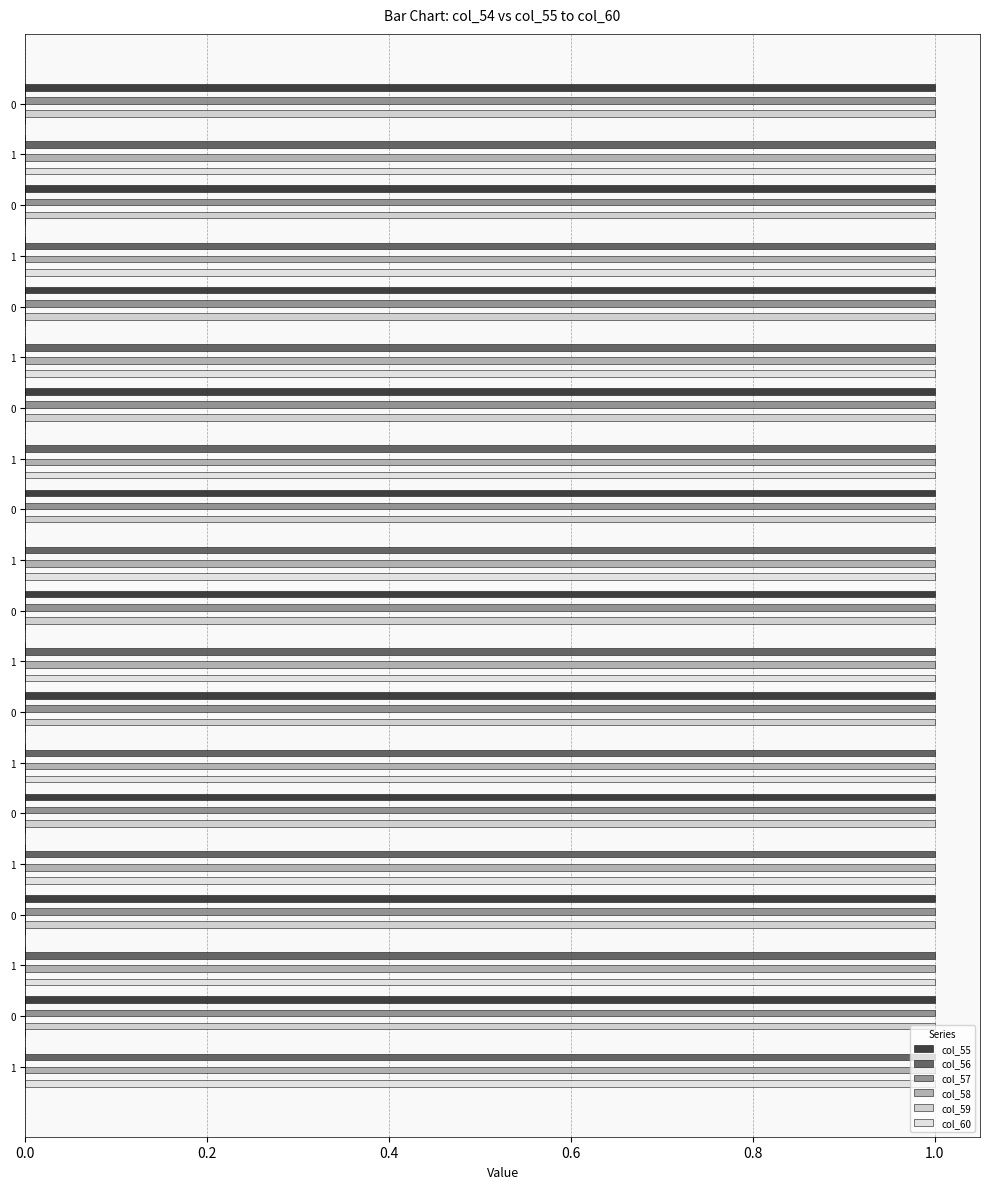

How many categories are shown in the chart?

20